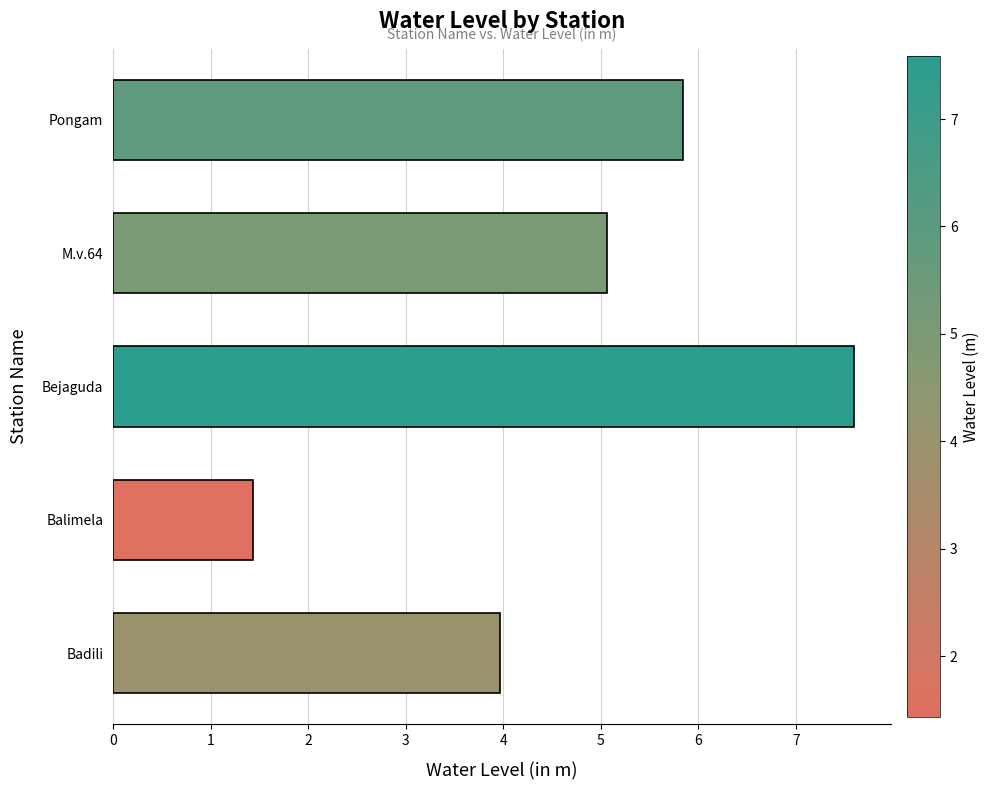

Rank the categories by value from highest to lowest.

Bejaguda, Pongam, M.v.64, Badili, Balimela